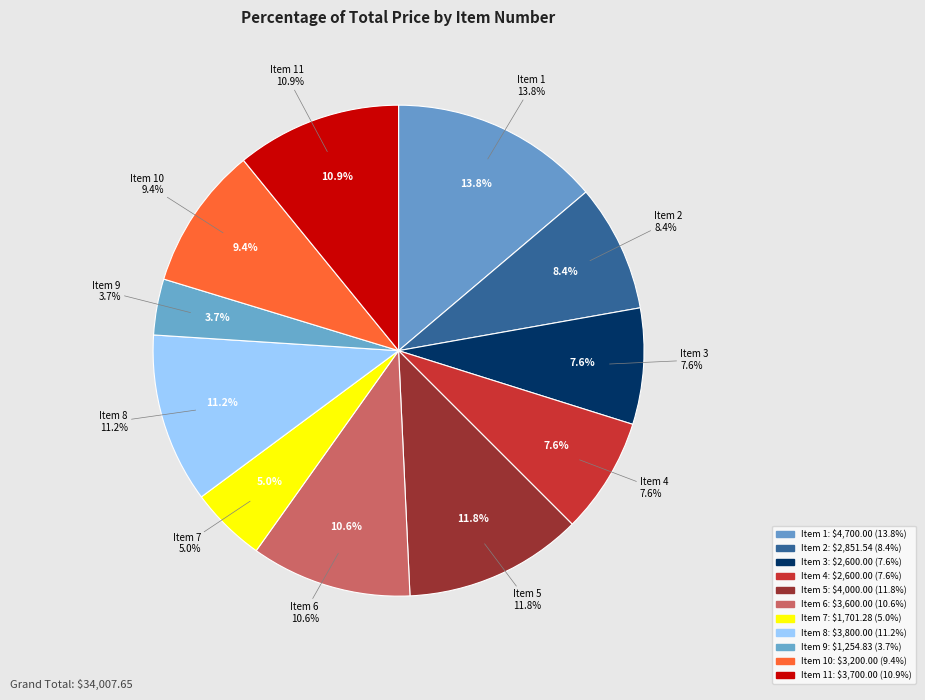

How many segments does this pie chart have?

11